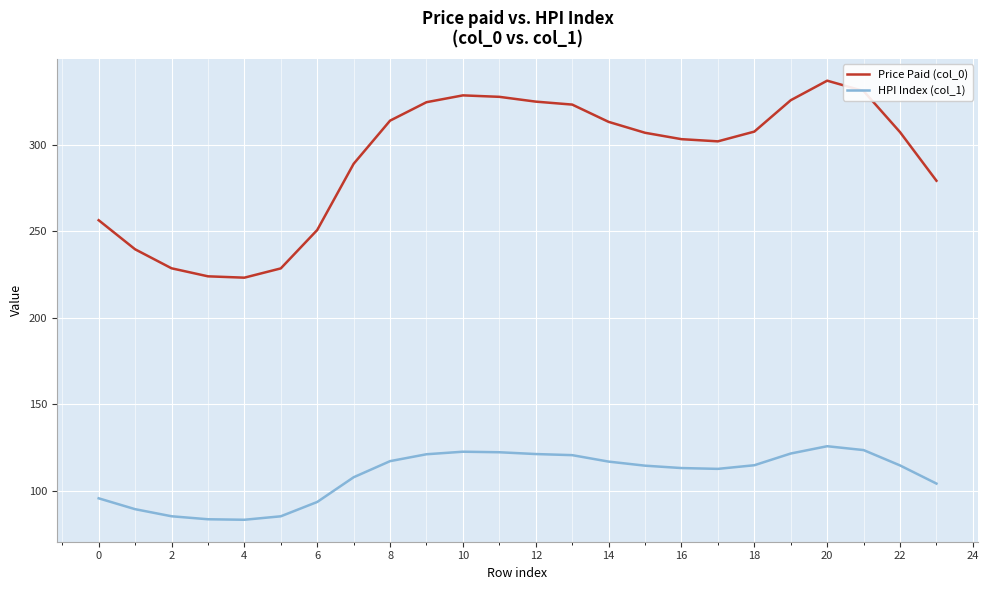

What are all the series names shown in the legend?

Price Paid (col_0), HPI Index (col_1)